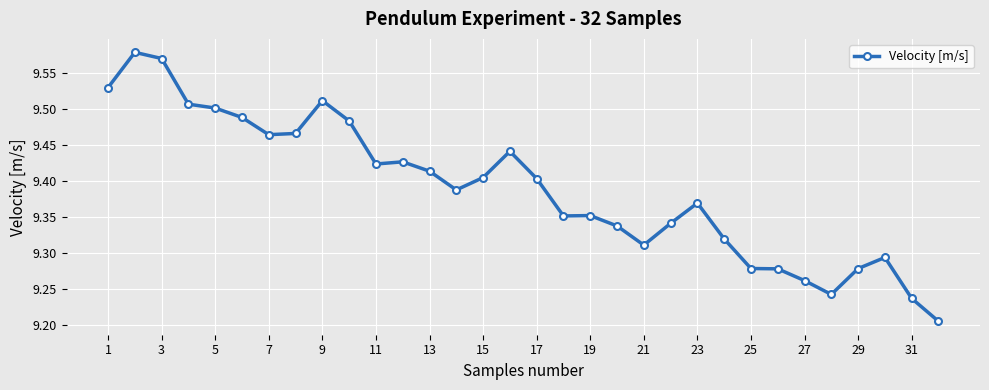

What is the difference between the maximum and minimum values?

0.4